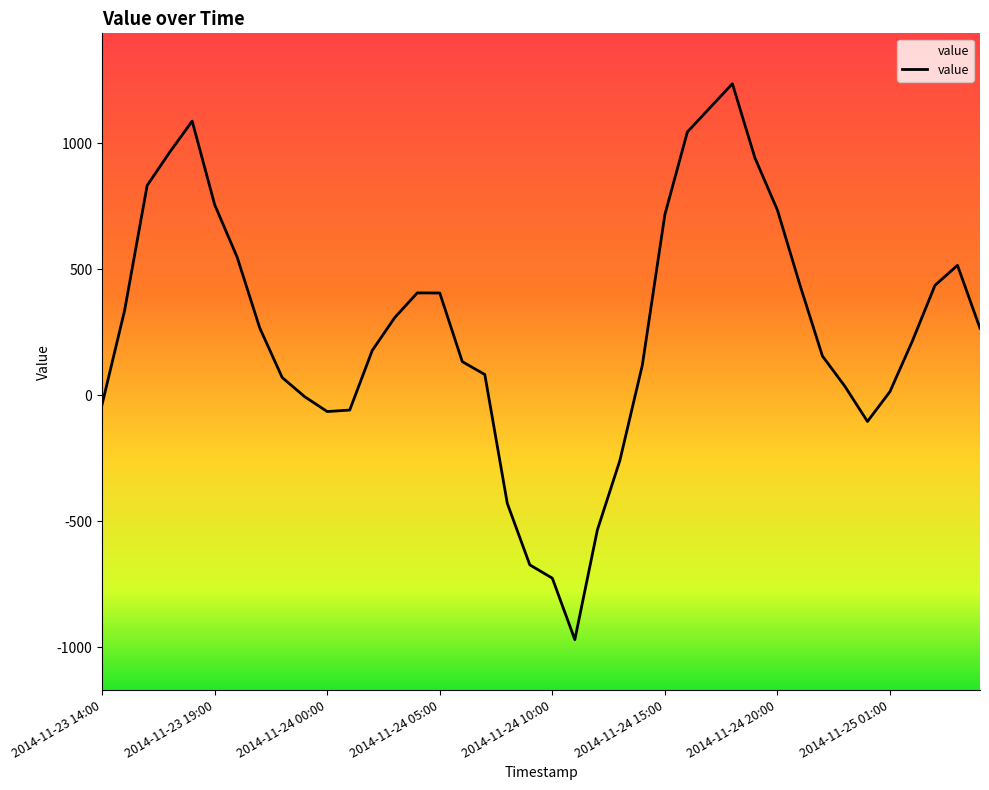

What is the label of the 29th point from the left?

2014-11-24 18:00